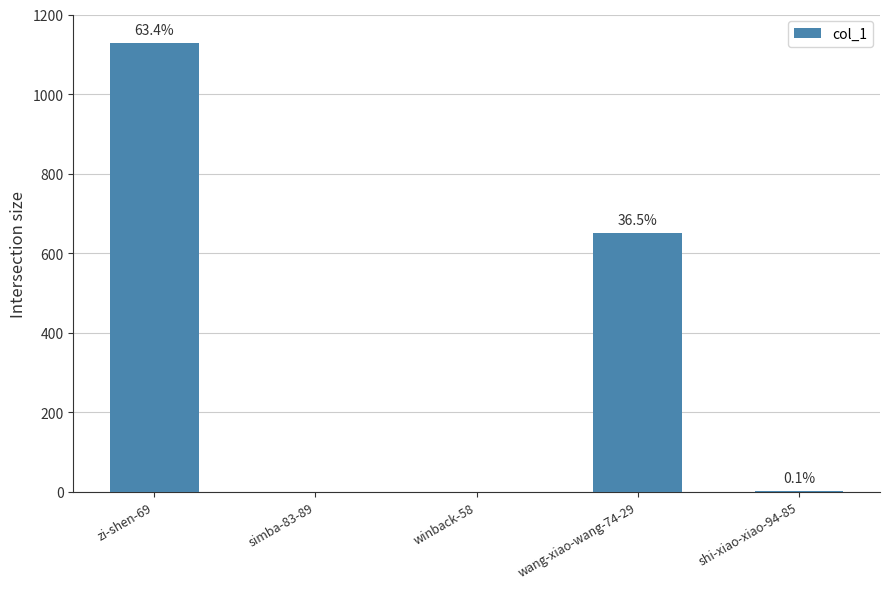

Which label corresponds to the largest value in the chart?

zi-shen-69